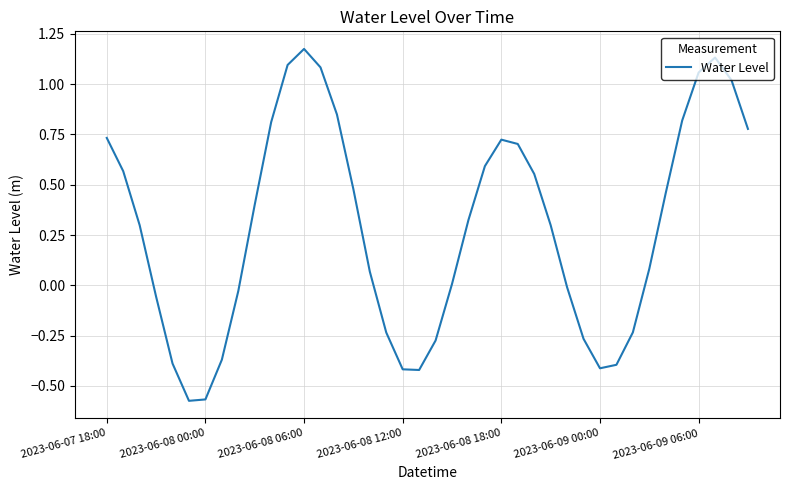

What is the difference between the maximum and minimum values?

1.7